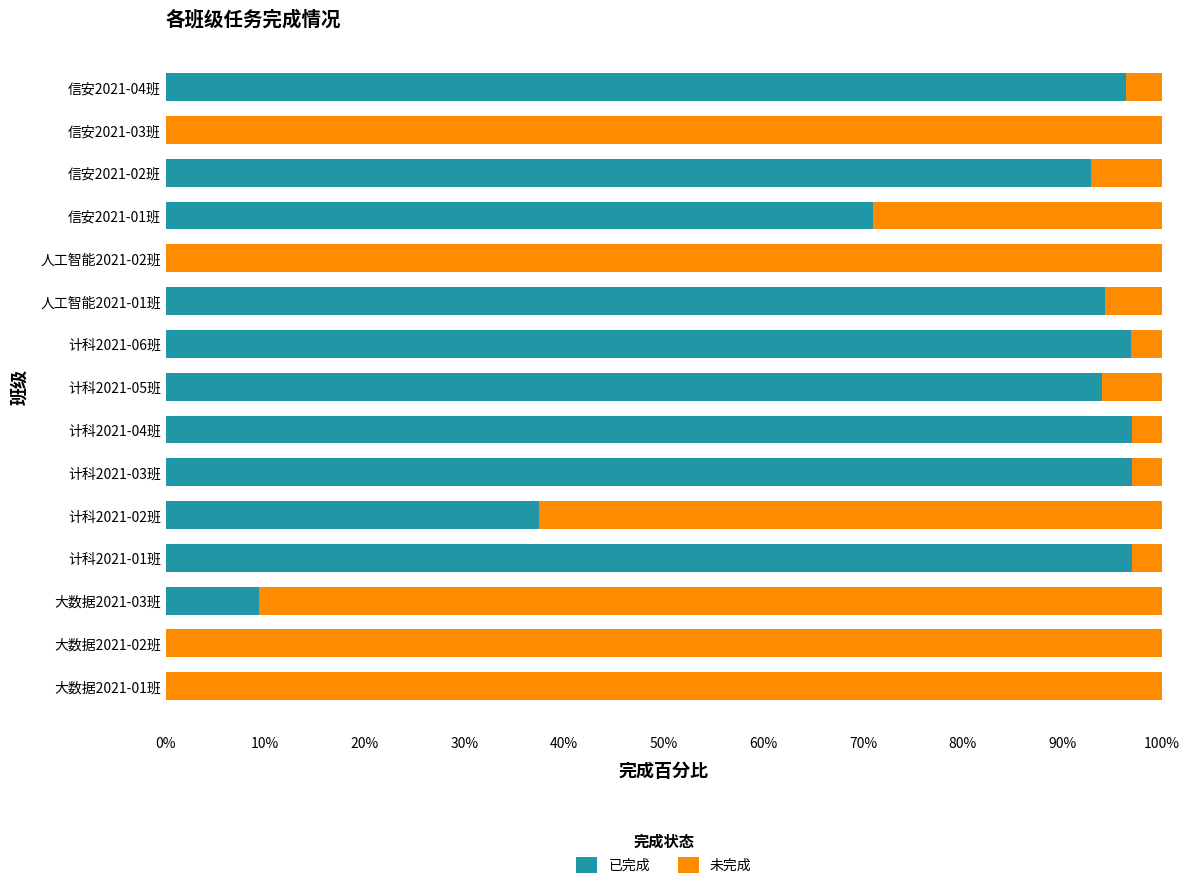

True or false: 已完成 has a value of 49.1 at 信安2021-02班.

False